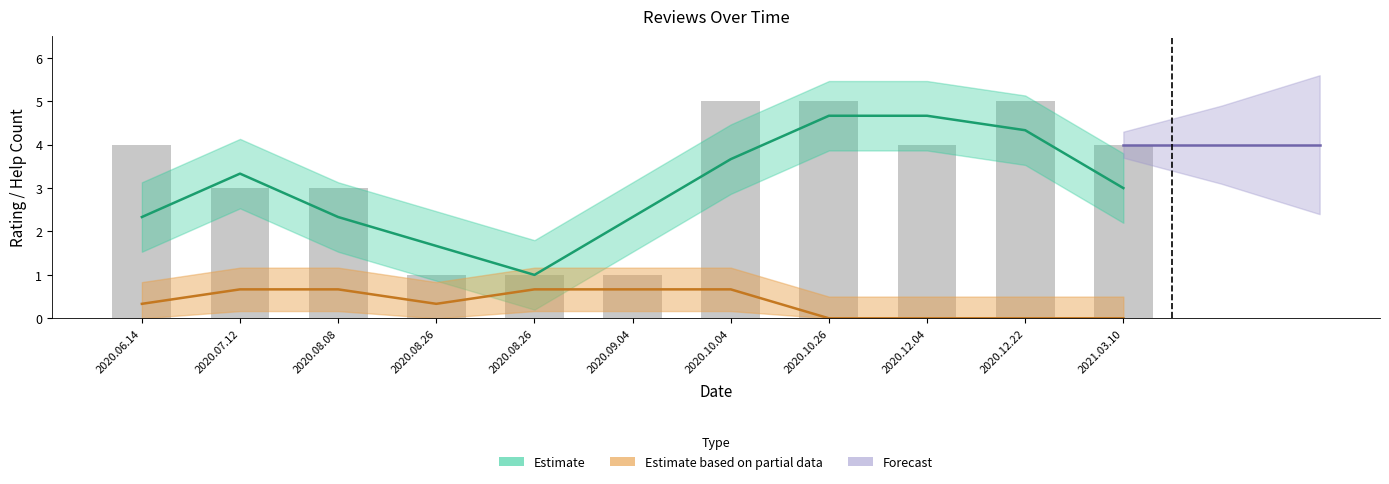

What is the approximate value at 2020.10.26?

5